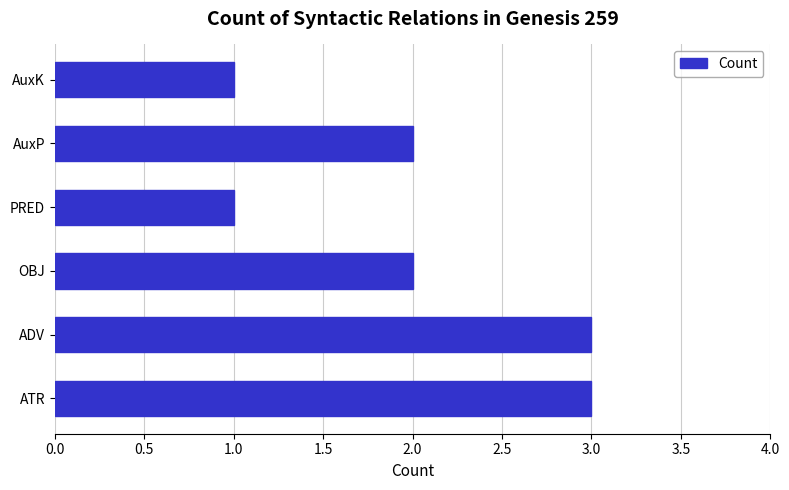

Reading bottom to top, extract all data points from this chart.

ATR=3	ADV=3	OBJ=2	PRED=1	AuxP=2	AuxK=1